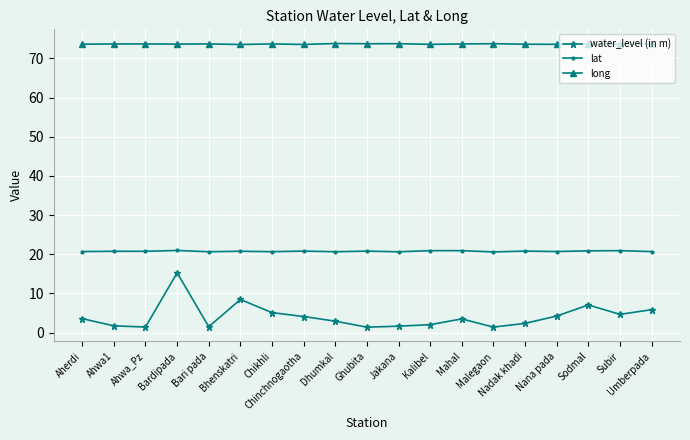

Rank the series at Subir from highest to lowest value.

long, lat, water_level (in m)